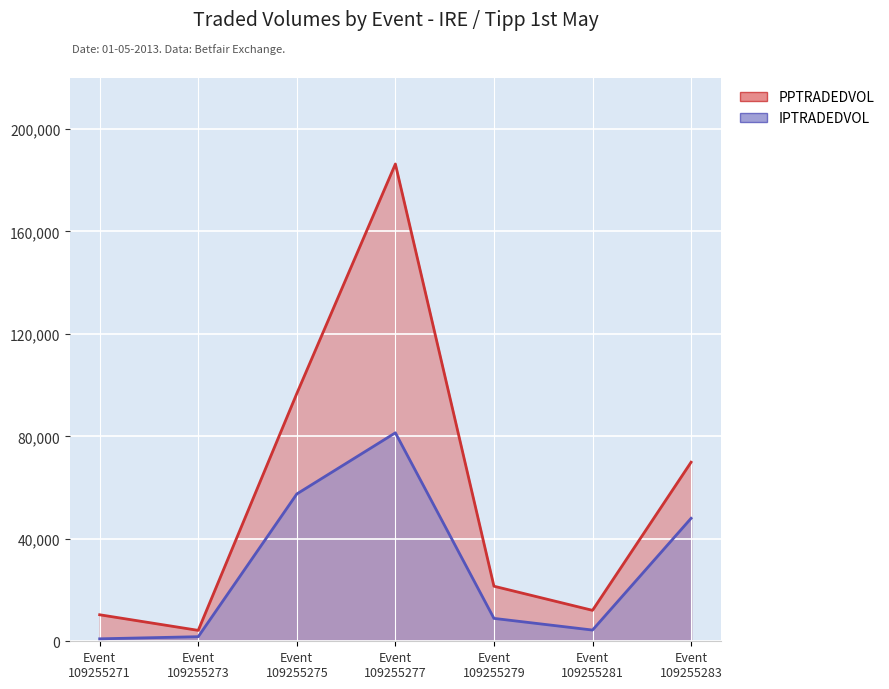

Between 109255277 and 109255283, which series saw the biggest shift?

PPTRADEDVOL